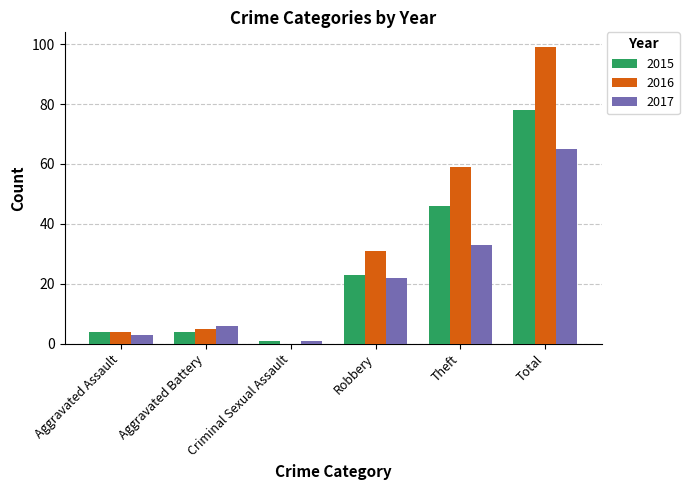

What is the highest value of the 2015 series?

78